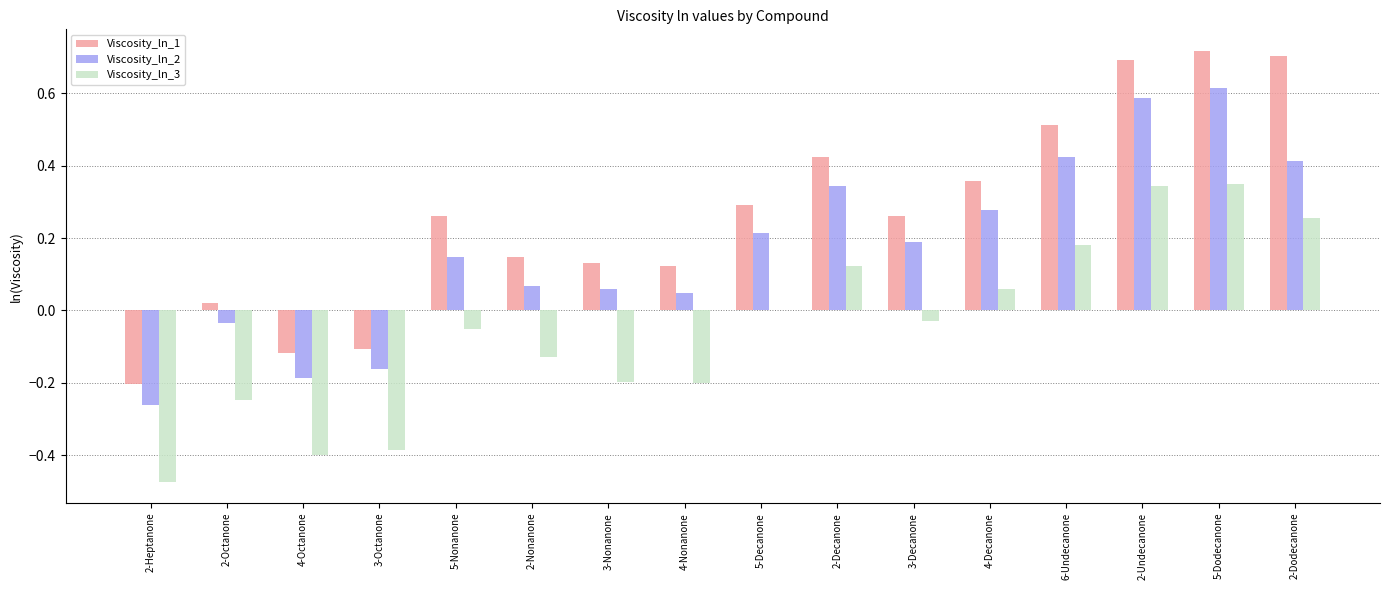

Which series has the largest total across all categories?

Viscosity_ln_1